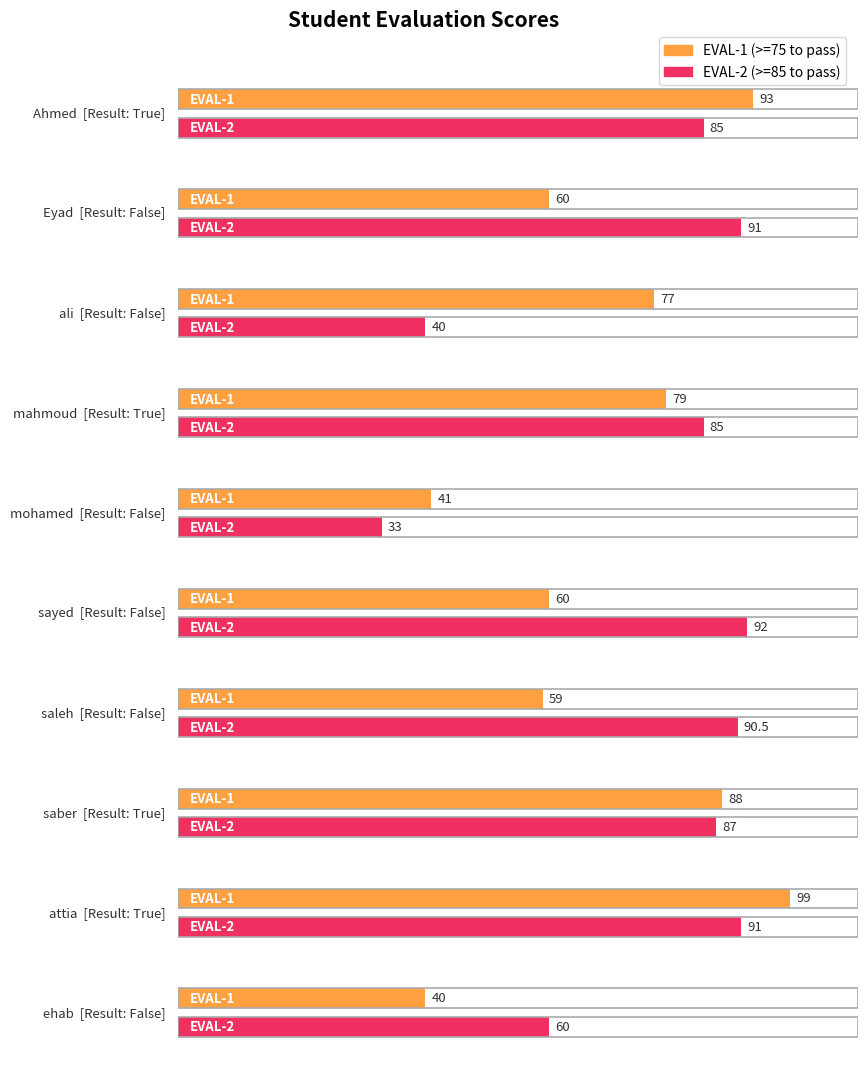

At which category is the sum across all series the highest?

attia